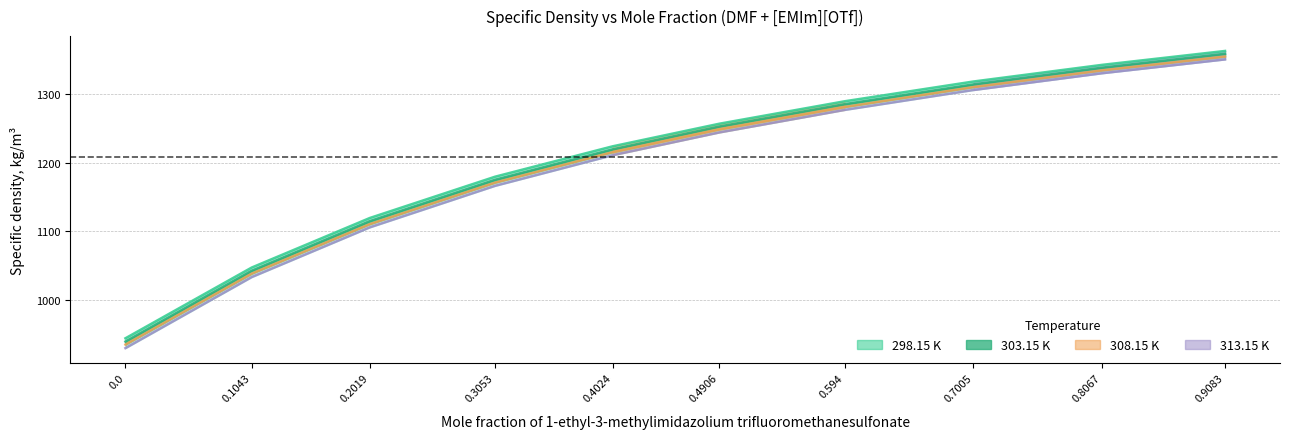

At how many categories does at least one series exceed 1303?

3